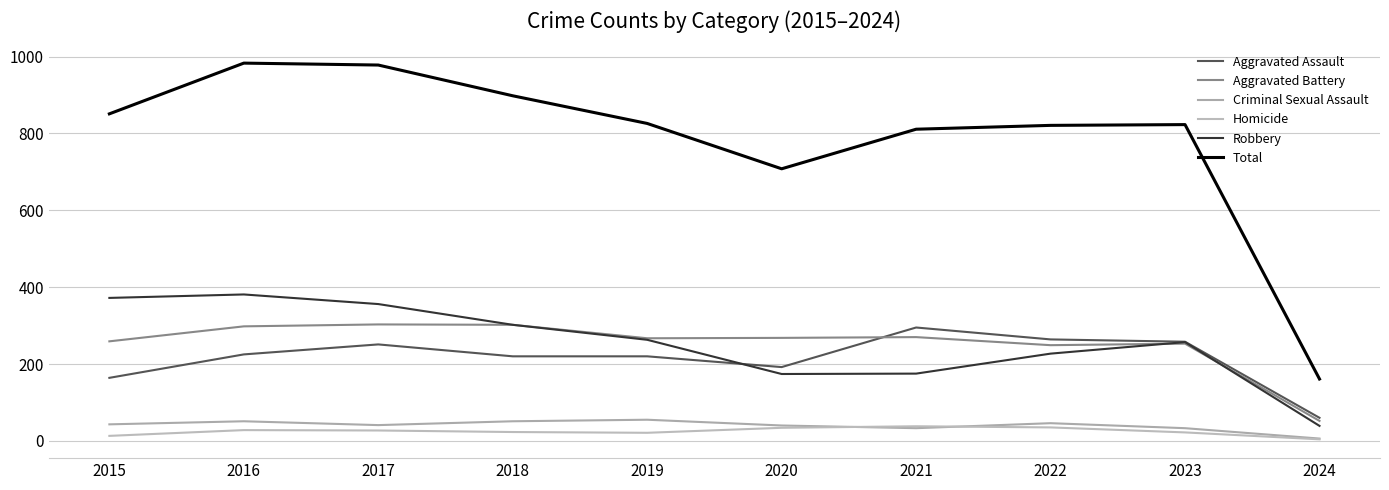

Reading right to left, what are all the values shown in this chart?

Aggravated Assault: 2024=60	2023=258	2022=264	2021=295	2020=192	2019=220	2018=220	2017=251	2016=225	2015=164
Aggravated Battery: 2024=52	2023=253	2022=249	2021=270	2020=268	2019=267	2018=302	2017=303	2016=298	2015=259
Criminal Sexual Assault: 2024=6	2023=33	2022=46	2021=33	2020=40	2019=55	2018=51	2017=41	2016=51	2015=43
Homicide: 2024=4	2023=22	2022=35	2021=38	2020=34	2019=21	2018=23	2017=27	2016=28	2015=13
Robbery: 2024=39	2023=257	2022=227	2021=175	2020=174	2019=263	2018=302	2017=356	2016=381	2015=372
Total: 2024=161	2023=823	2022=821	2021=811	2020=708	2019=826	2018=898	2017=978	2016=983	2015=851